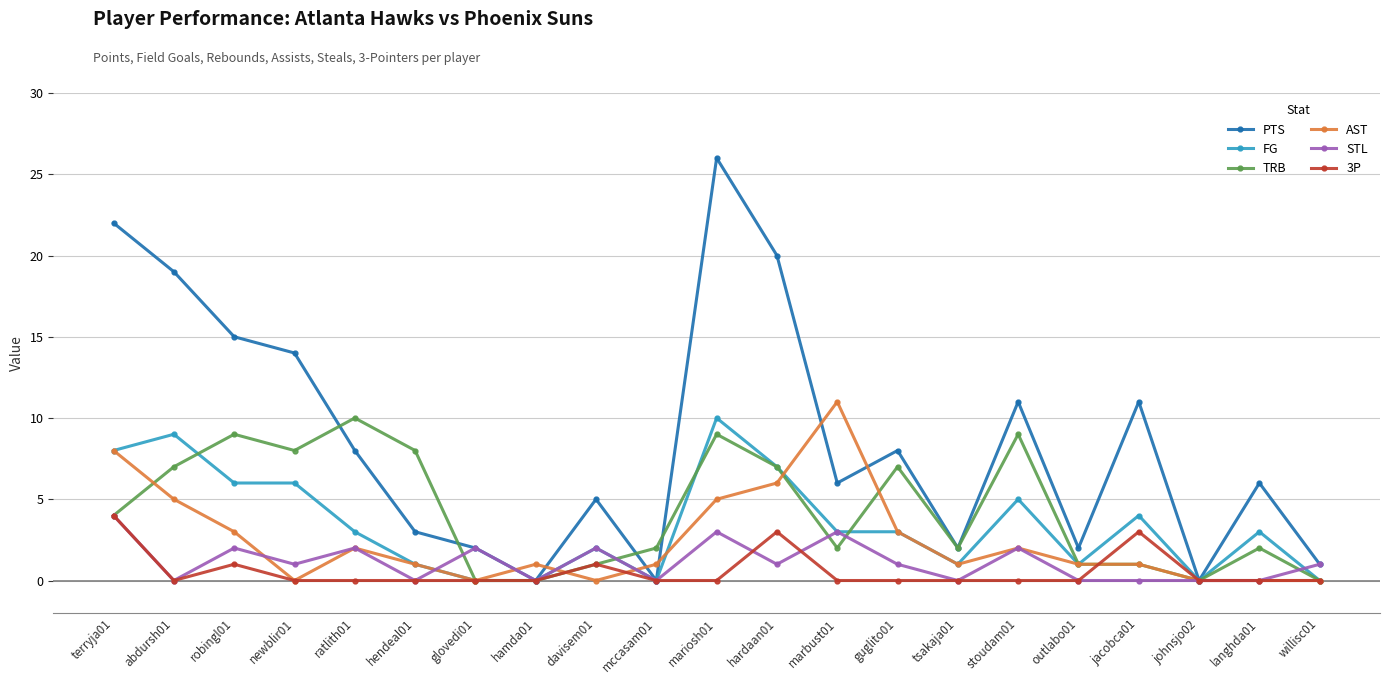

Count the number of categories in the chart.

21